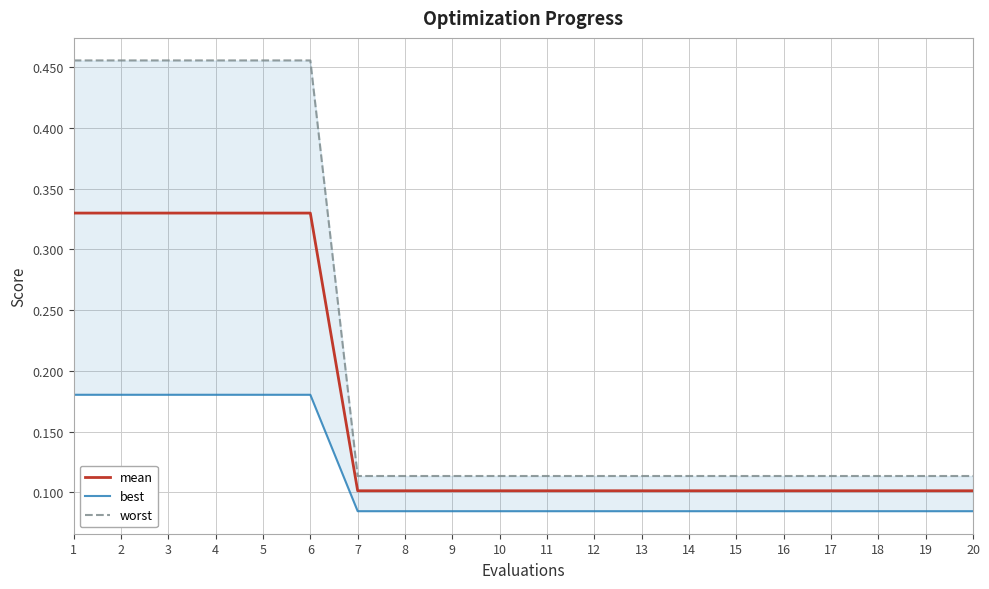

What is the maximum value for worst?

0.5